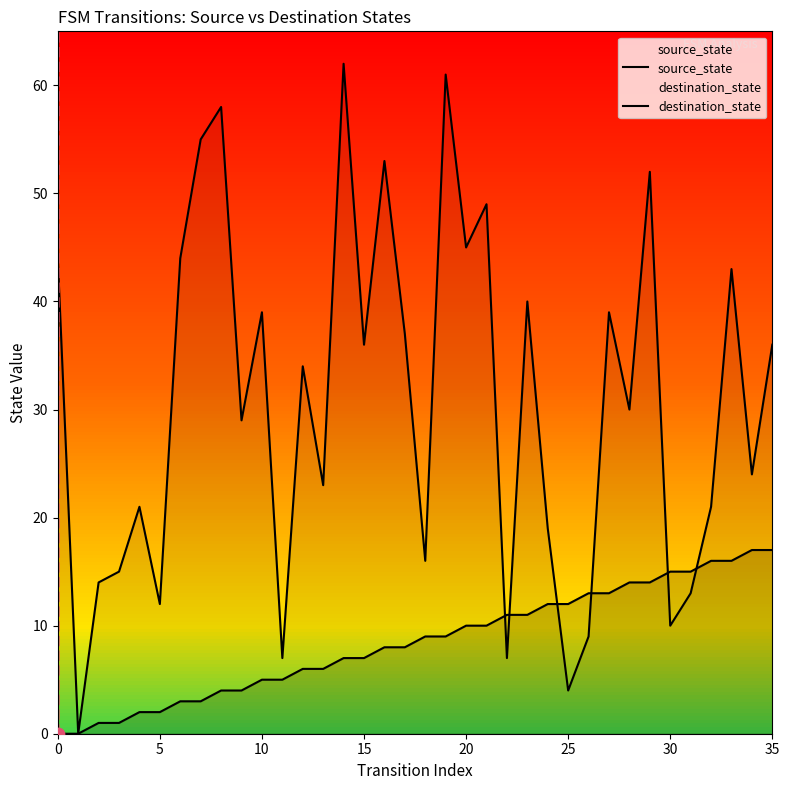

What is the total value across all series at 22?

18